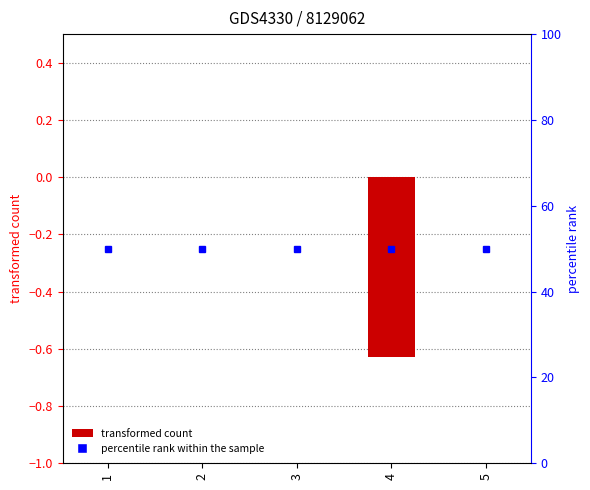

How many negative values are there?

1